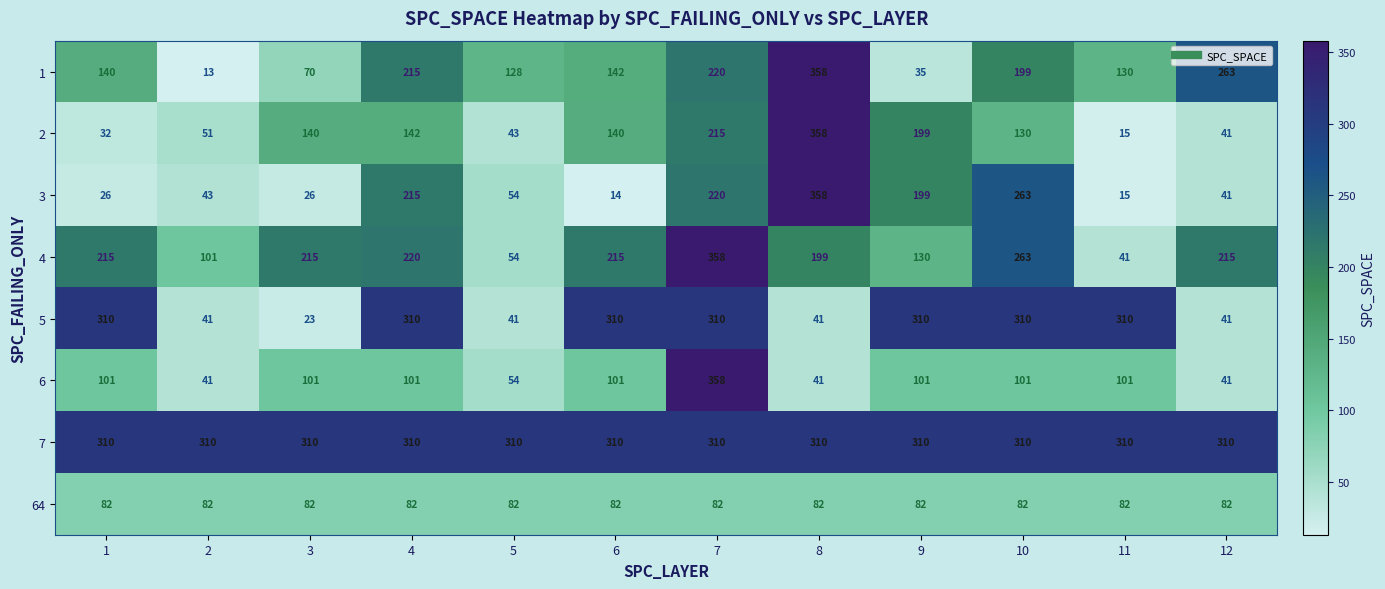

What is the maximum value shown in the chart?

358